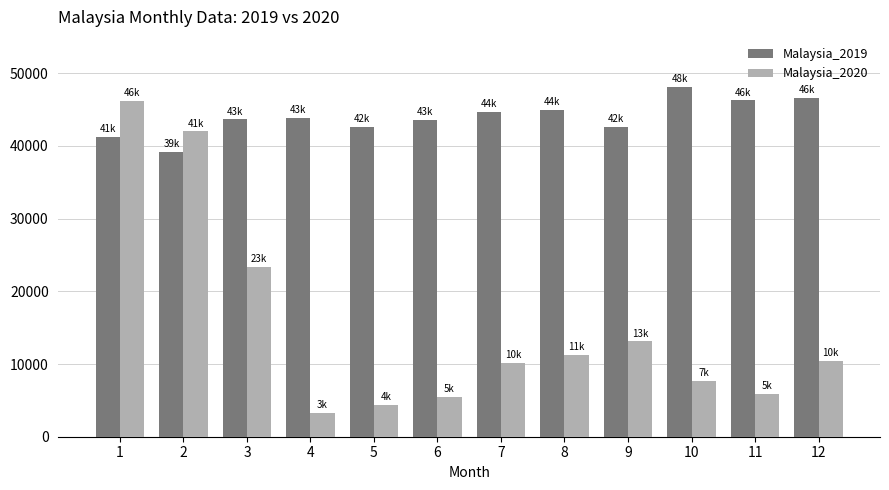

Rank the series at 12 from highest to lowest value.

Malaysia_2019, Malaysia_2020